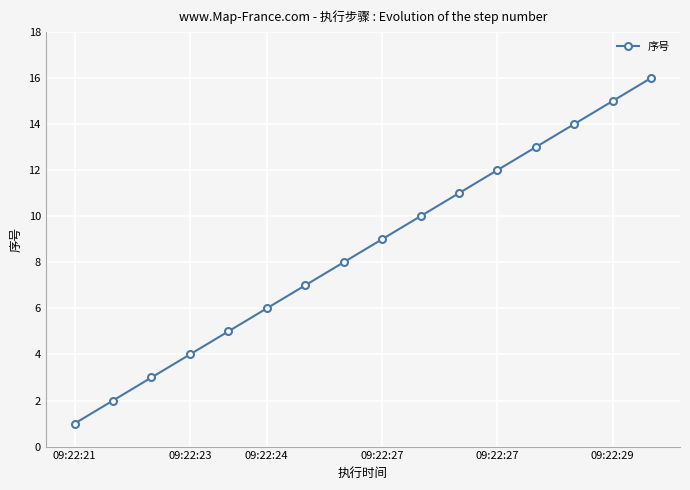

True or false: the data has more than 2 interior local peaks.

False